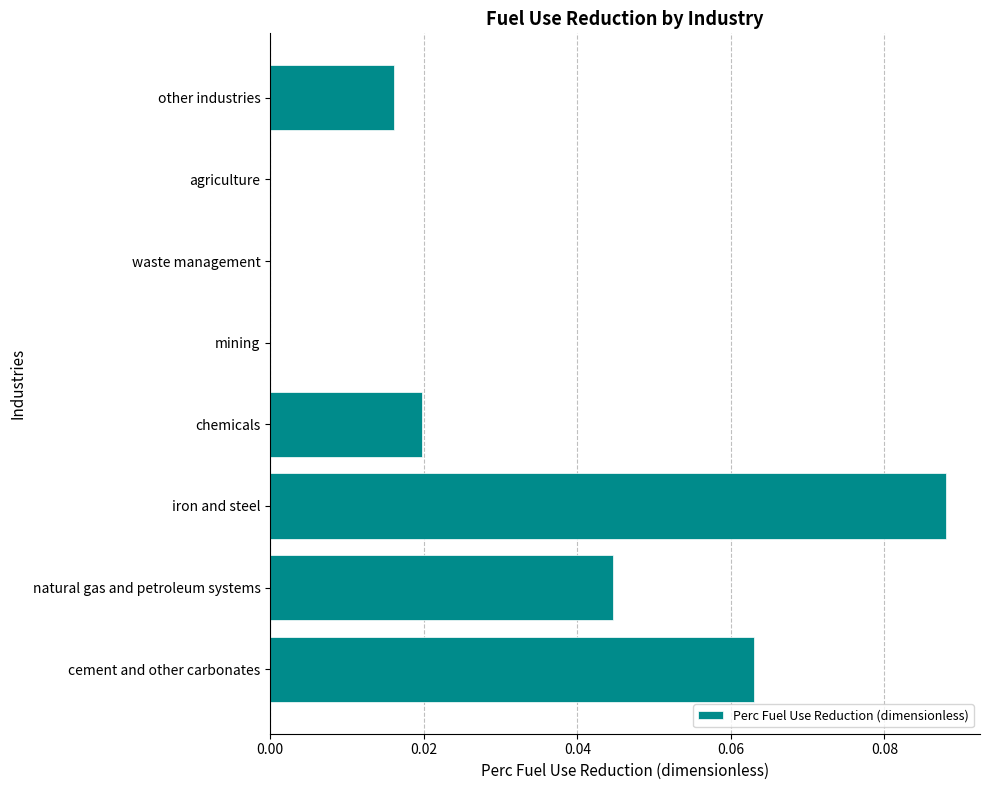

Which has a higher value, other industries or waste management?

other industries